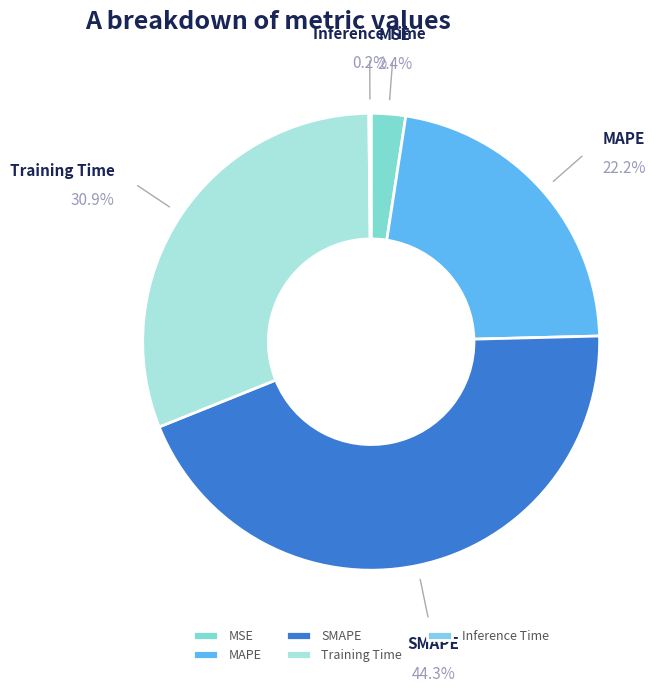

Is it true that MSE is 2% of the pie?

True